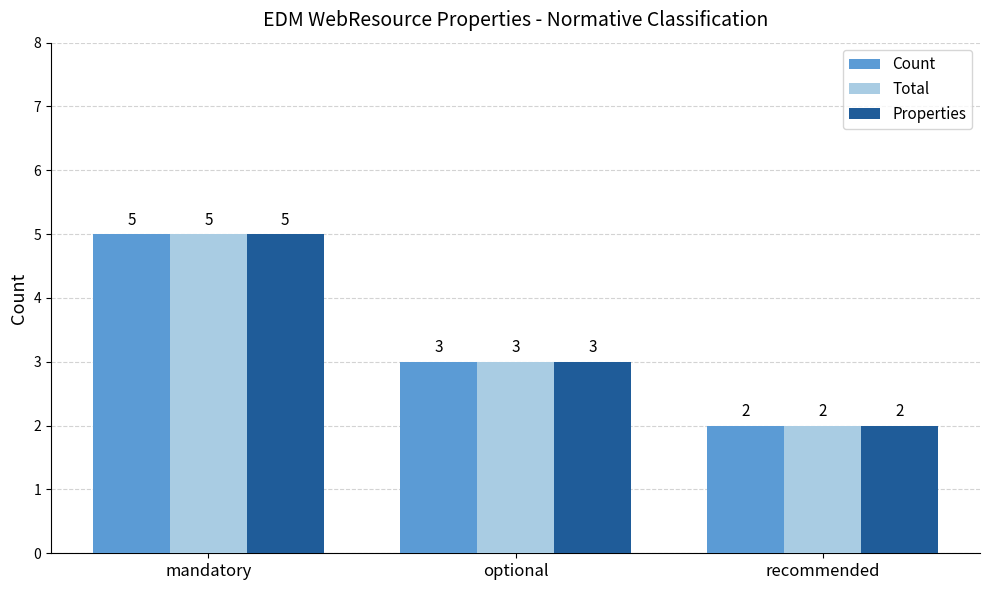

At which category is the sum across all series the highest?

mandatory